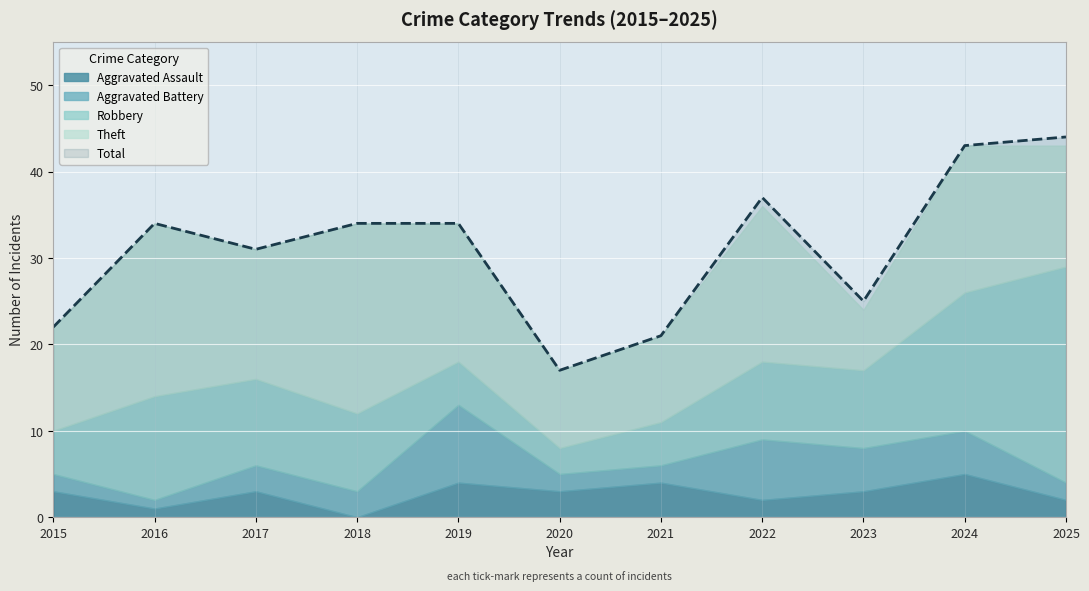

What is the total value across all series at 2024?

86